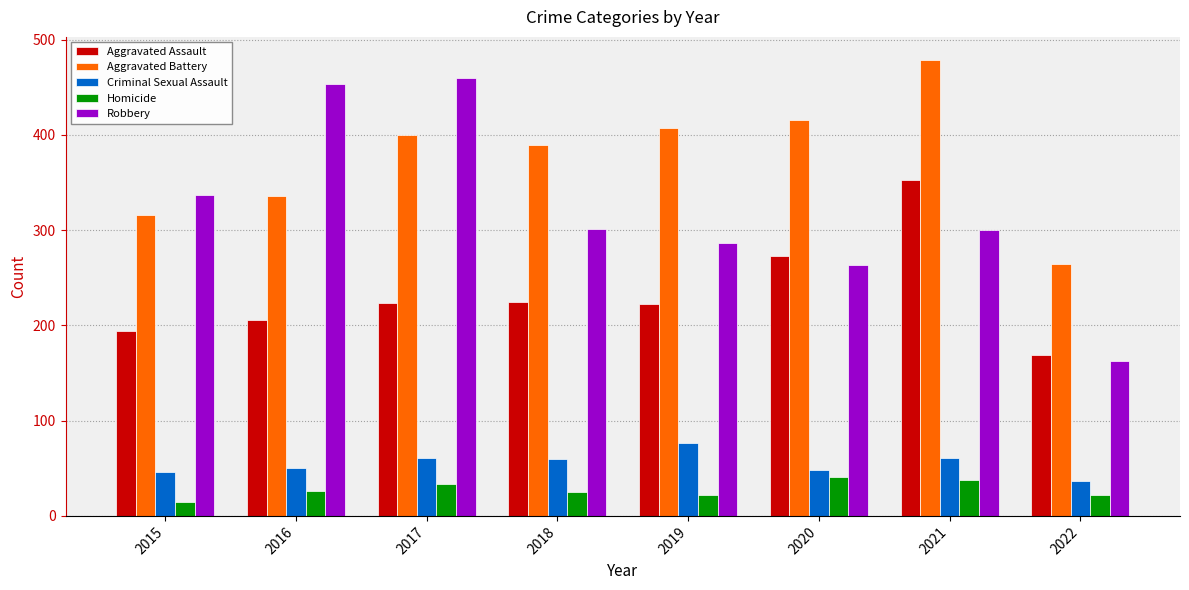

What is the difference between the maximum and minimum values in the Criminal Sexual Assault series?

40